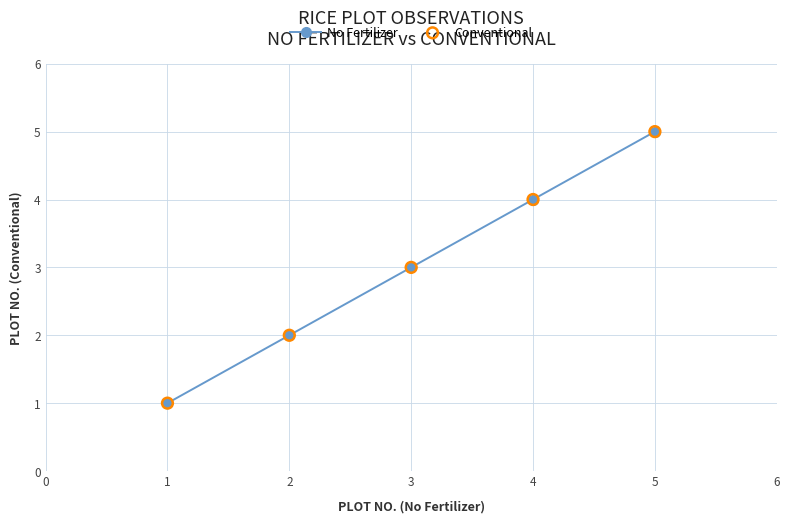

What is the change in value from 1 to 3?

+2